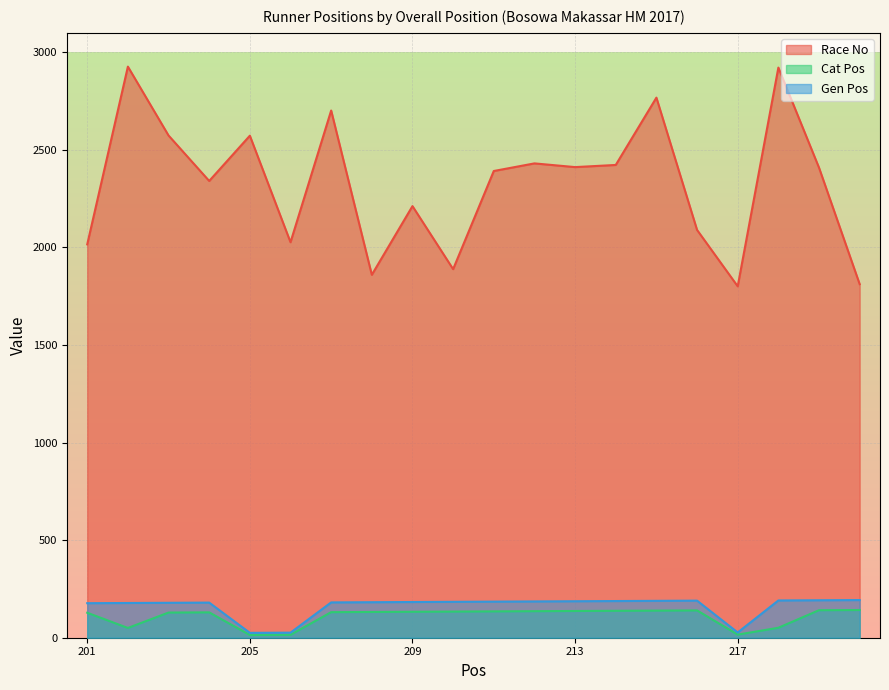

True or false: Gen Pos has more than 2 interior local peaks.

False